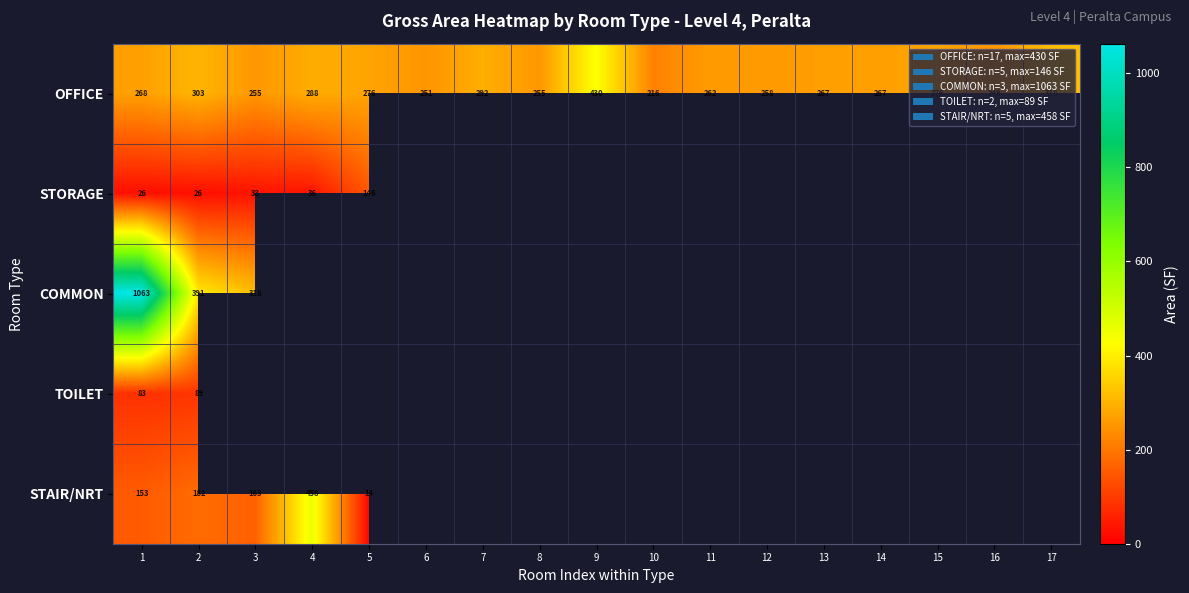

True or false: TOILET has a value of 82.6 at 1.

True